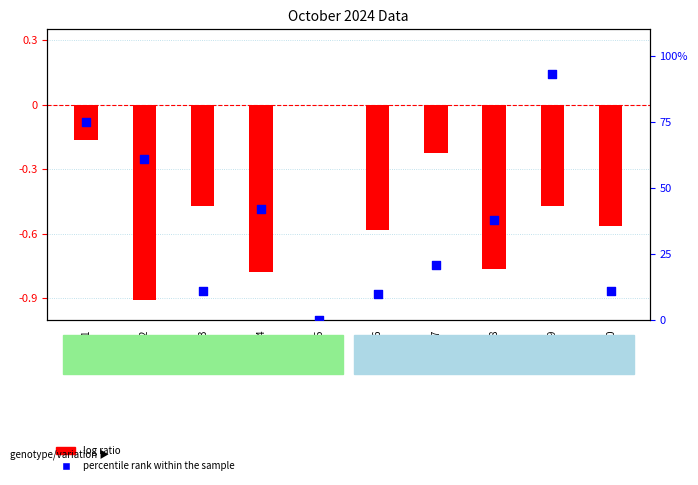

At which category is the sum across all series the highest?

1001009